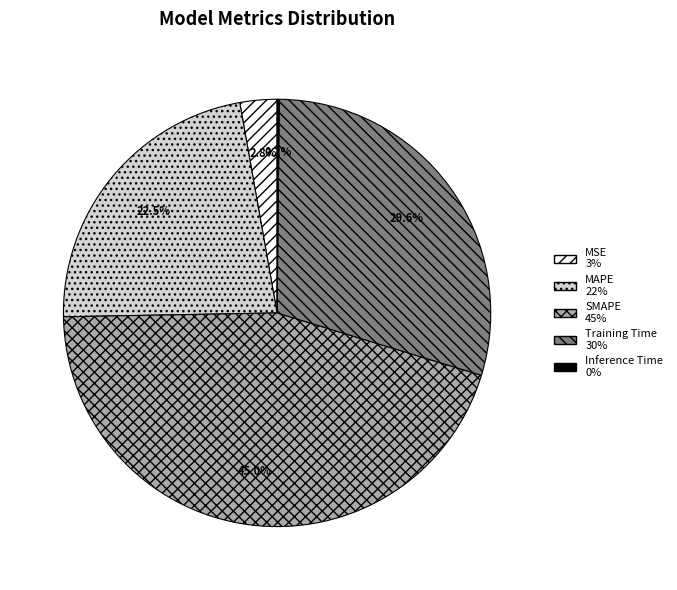

Which category has the biggest portion of the pie?

SMAPE